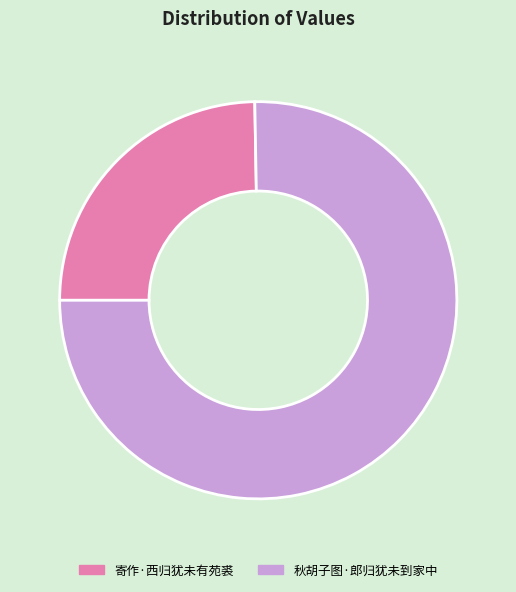

Approximately how many times larger is the value at 寄作·西归犹未有苑裘 compared to 秋胡子图·郎归犹未到家中?

0.3